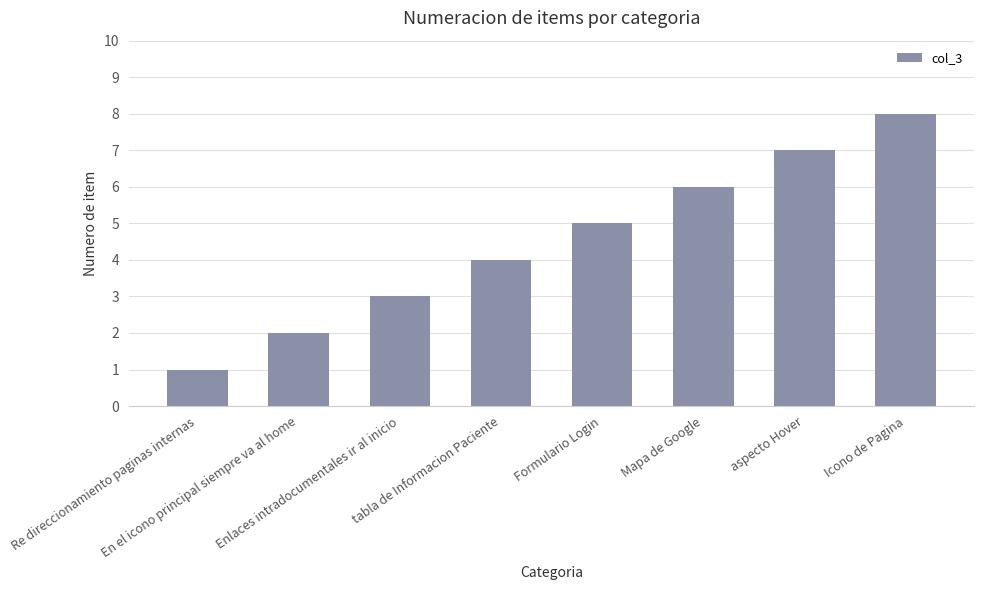

What is the smallest value displayed?

1